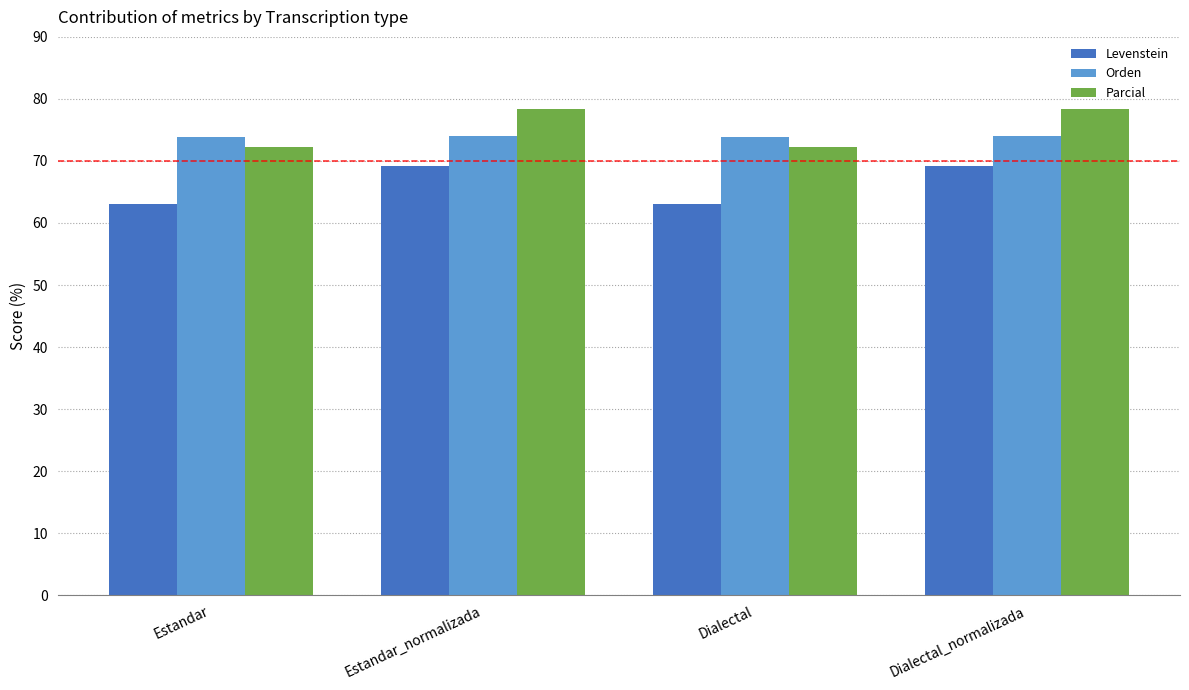

What is the maximum value shown in the chart?

78.3